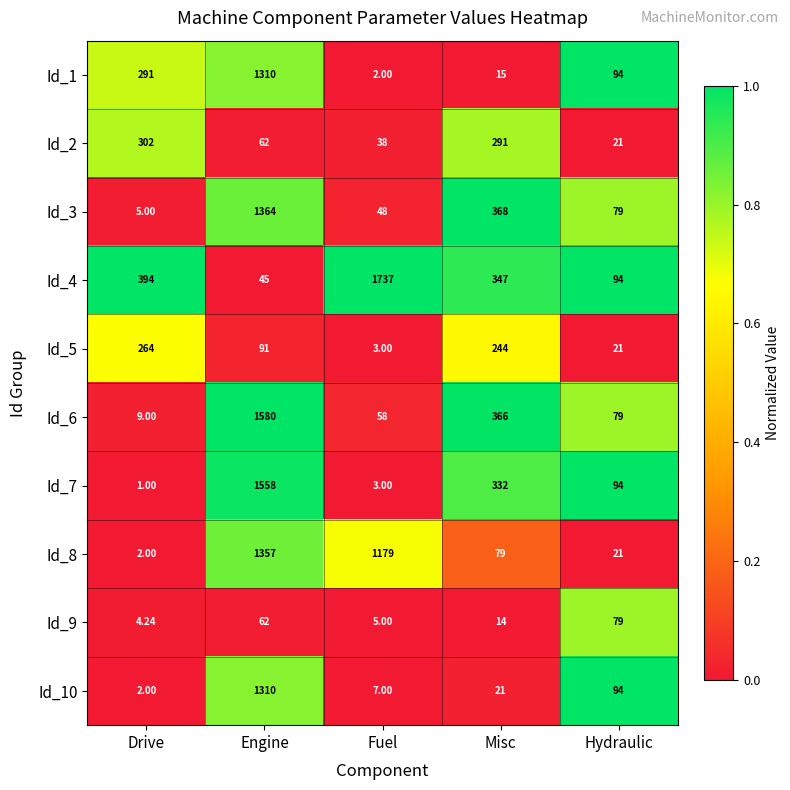

At which category is the sum across all series the highest?

Engine